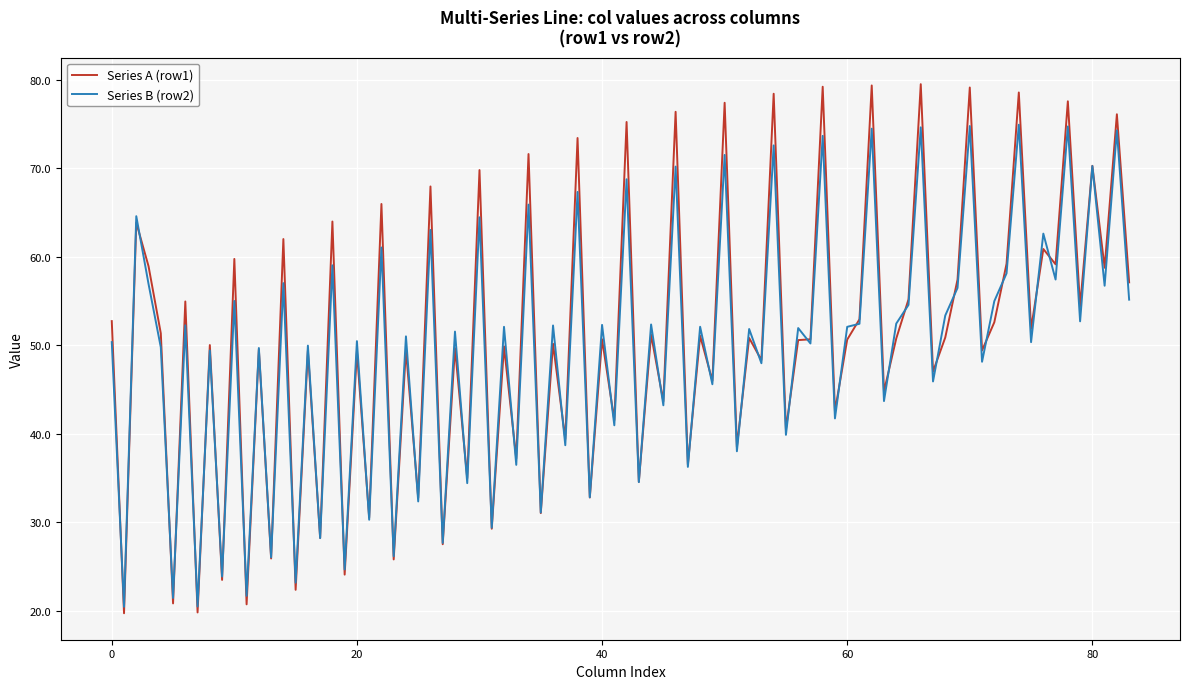

Count the number of categories in the chart.

84